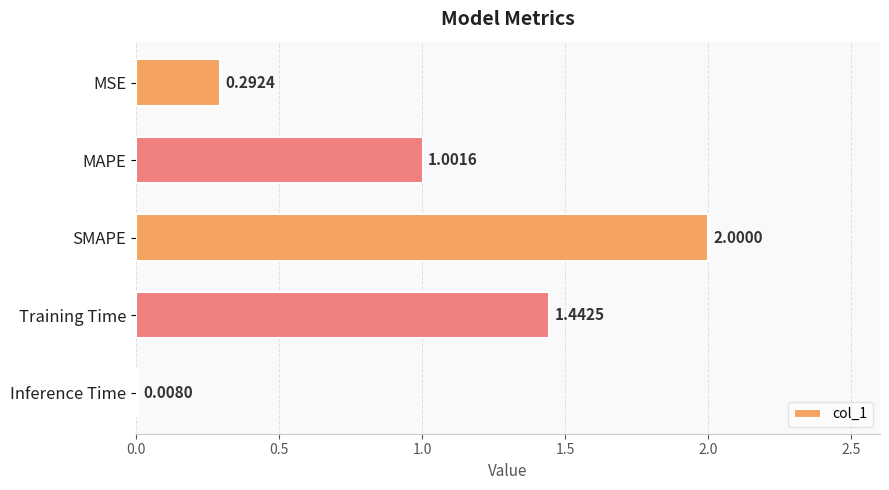

Rank the categories by value from highest to lowest.

SMAPE, Training Time, MAPE, MSE, Inference Time